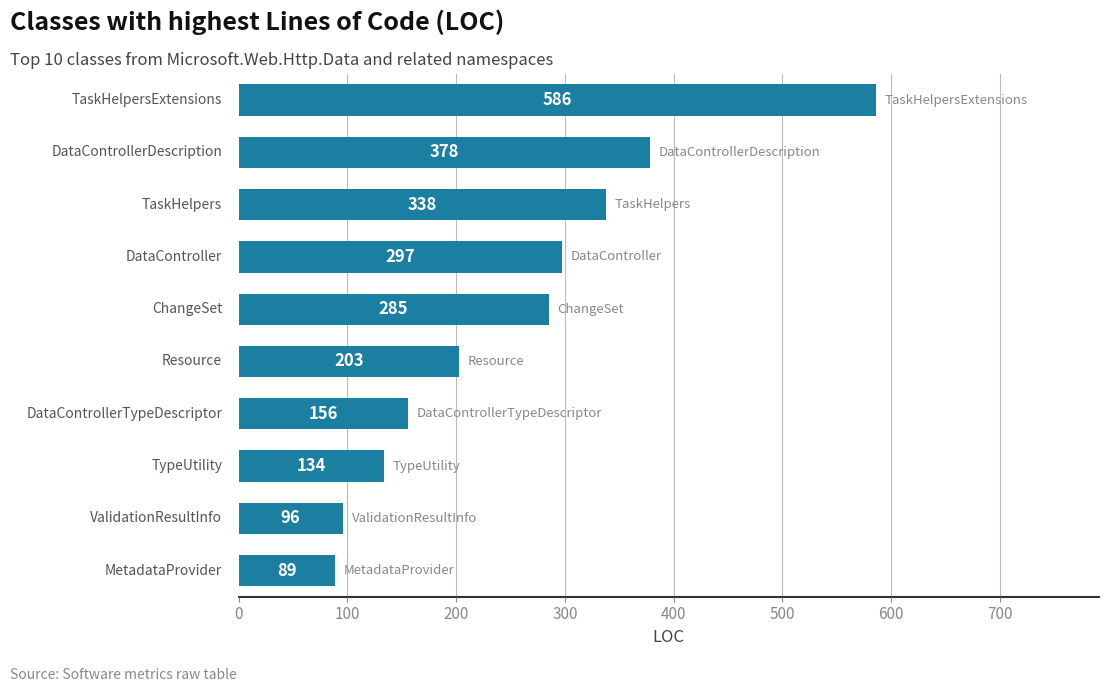

What is the minimum value shown in the chart?

89